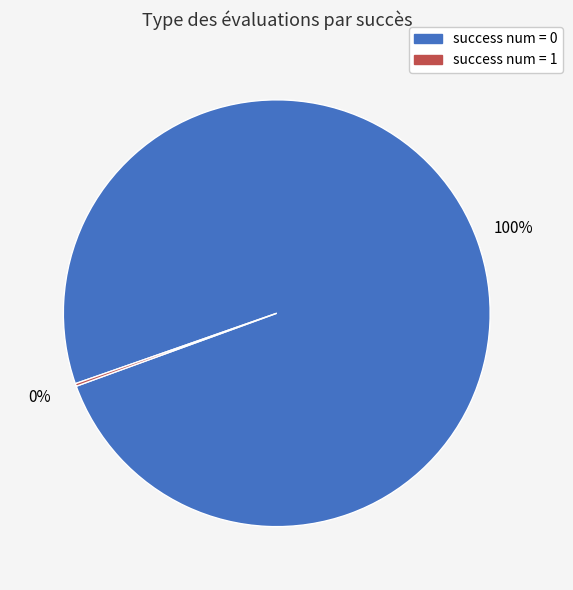

Does any single category account for the majority?

Yes